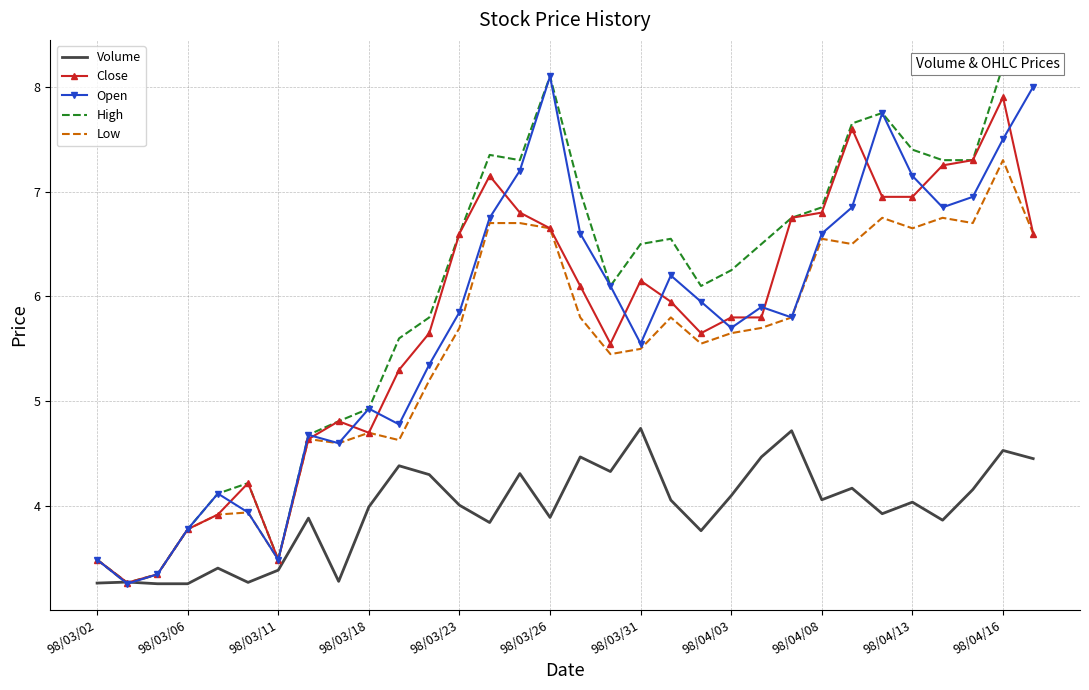

The Volume series shows 1.1 at 98/04/08. True or false?

False